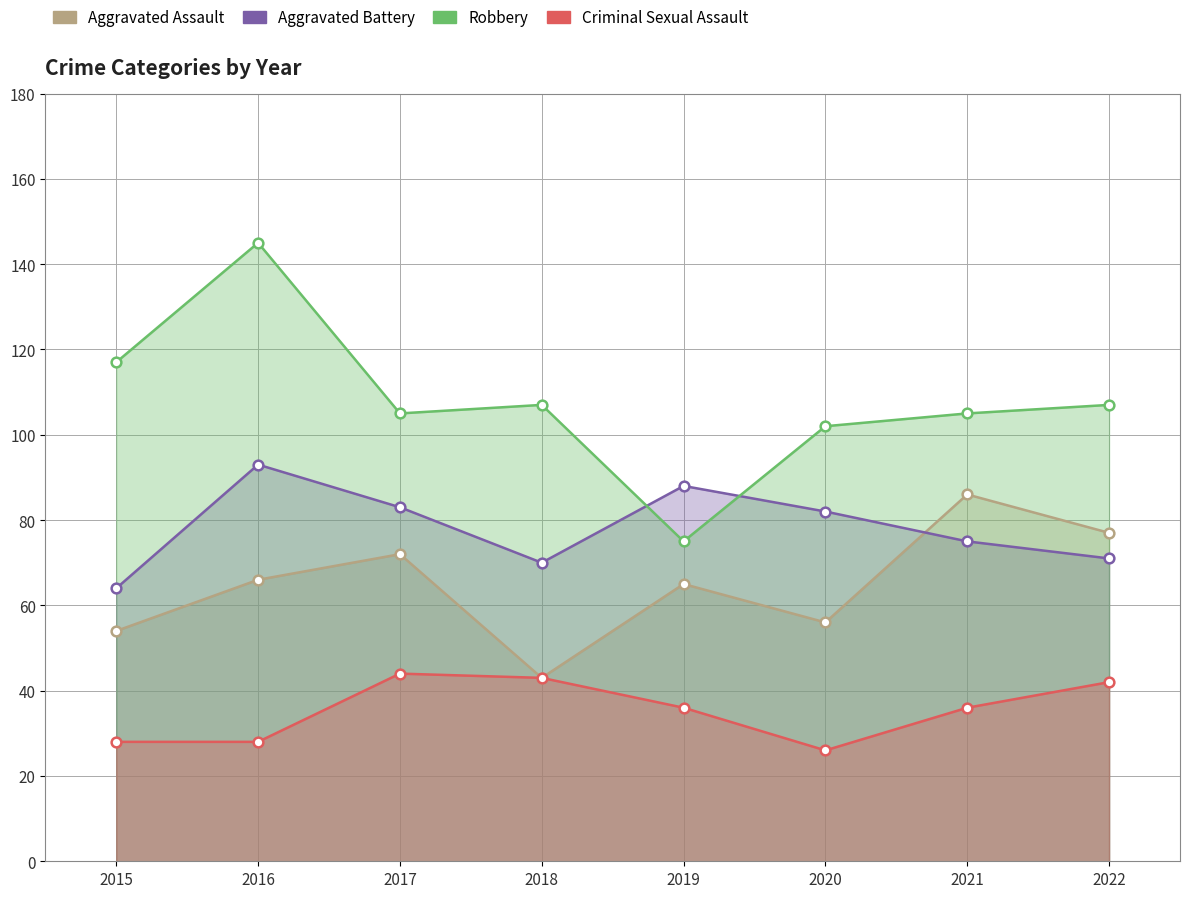

How many values in the Criminal Sexual Assault series exceed 36?

3